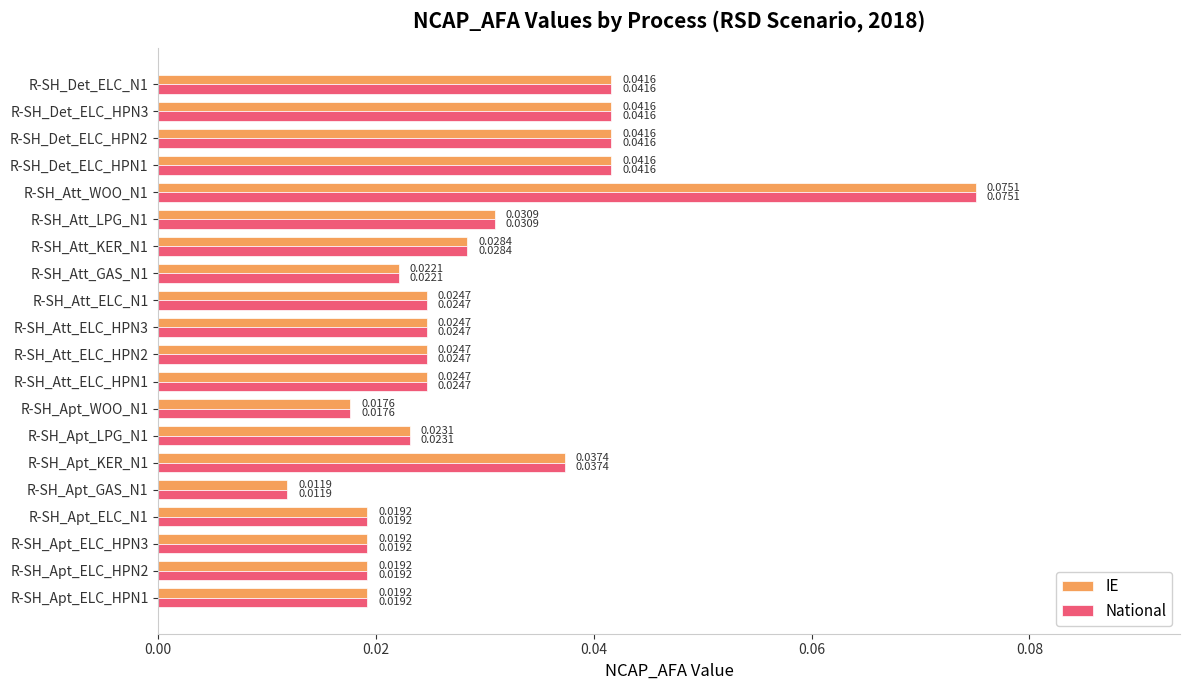

Which category has the lowest value in the National series?

R-SH_Apt_GAS_N1